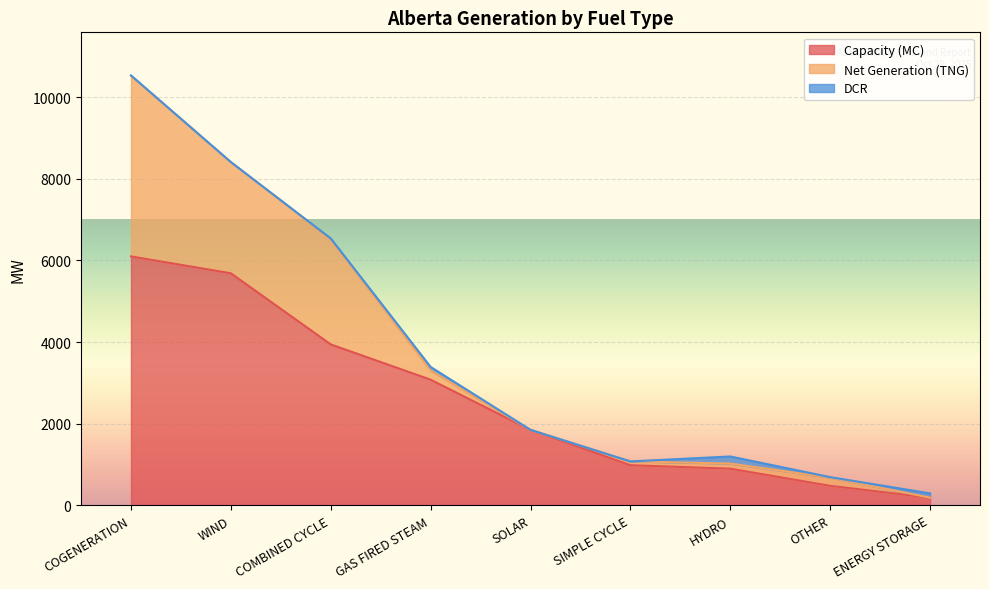

Is the value of Capacity (MC) at COGENERATION greater than the value of Net Generation (TNG) at SOLAR?

Yes